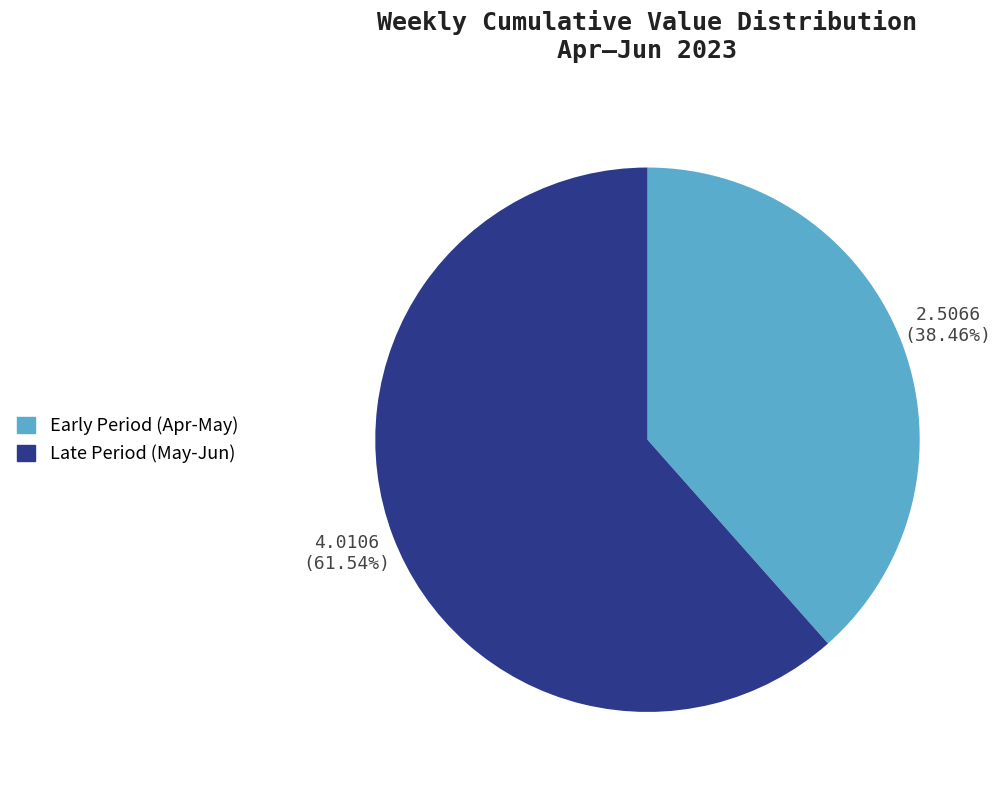

Does any single category account for the majority?

Yes